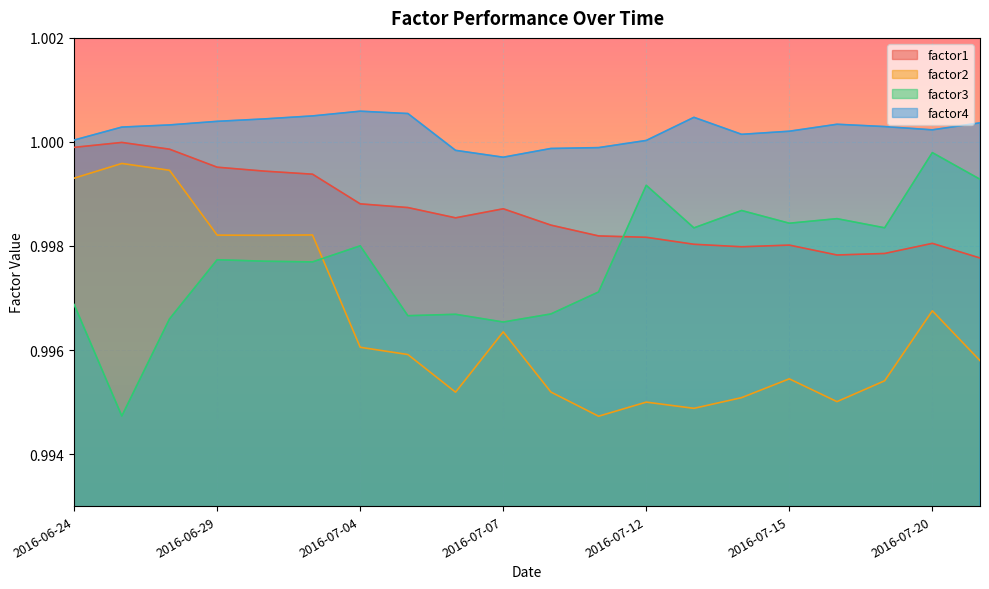

Which series has the widest spread of values?

factor3